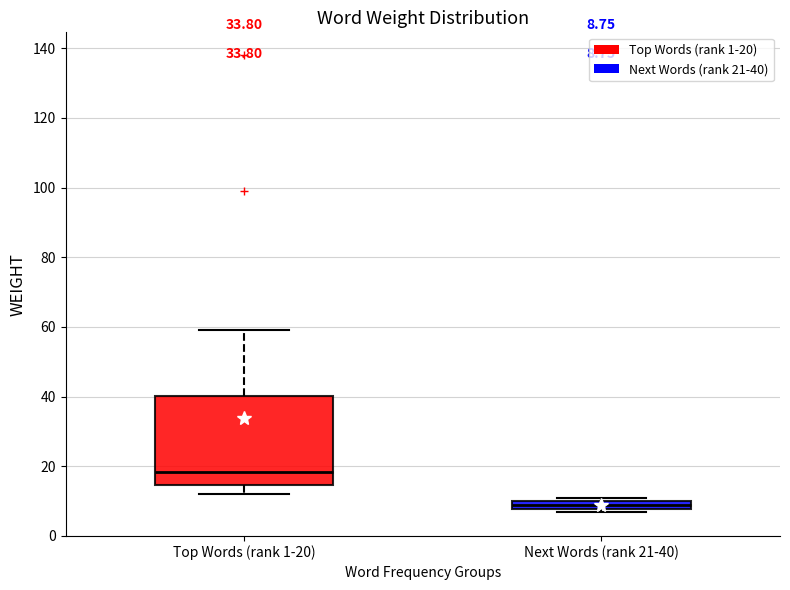

Which box's median line is the lowest?

Next Words (rank 21-40)